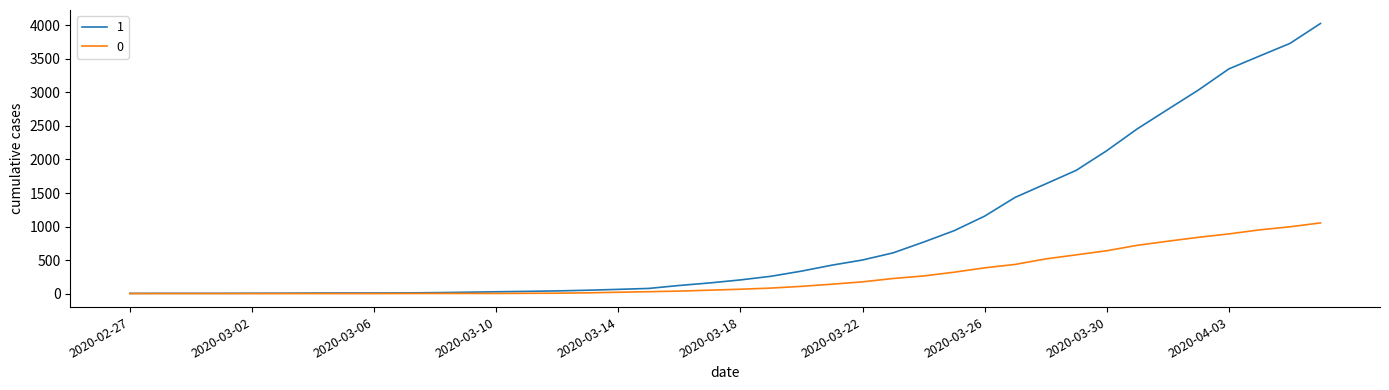

List the series in order of their overall mean, highest first.

1, 0